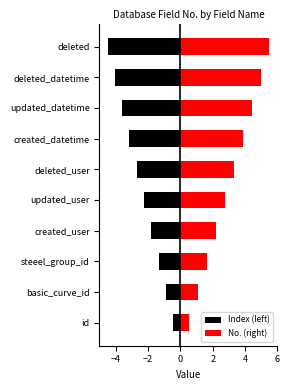

How many data points does each series have?

10